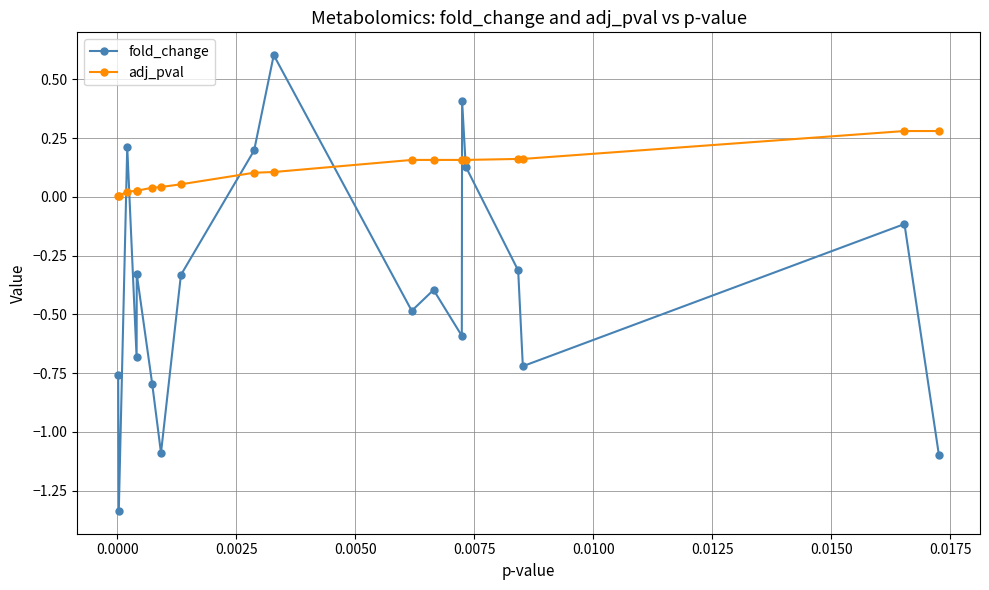

True or false: fold_change and adj_pval intersect in this chart.

True